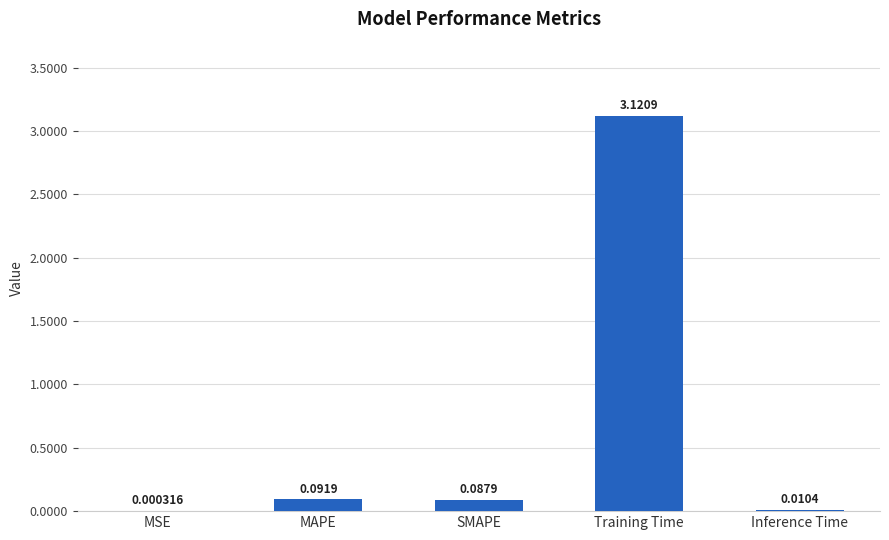

Which has a higher value, SMAPE or MSE?

SMAPE